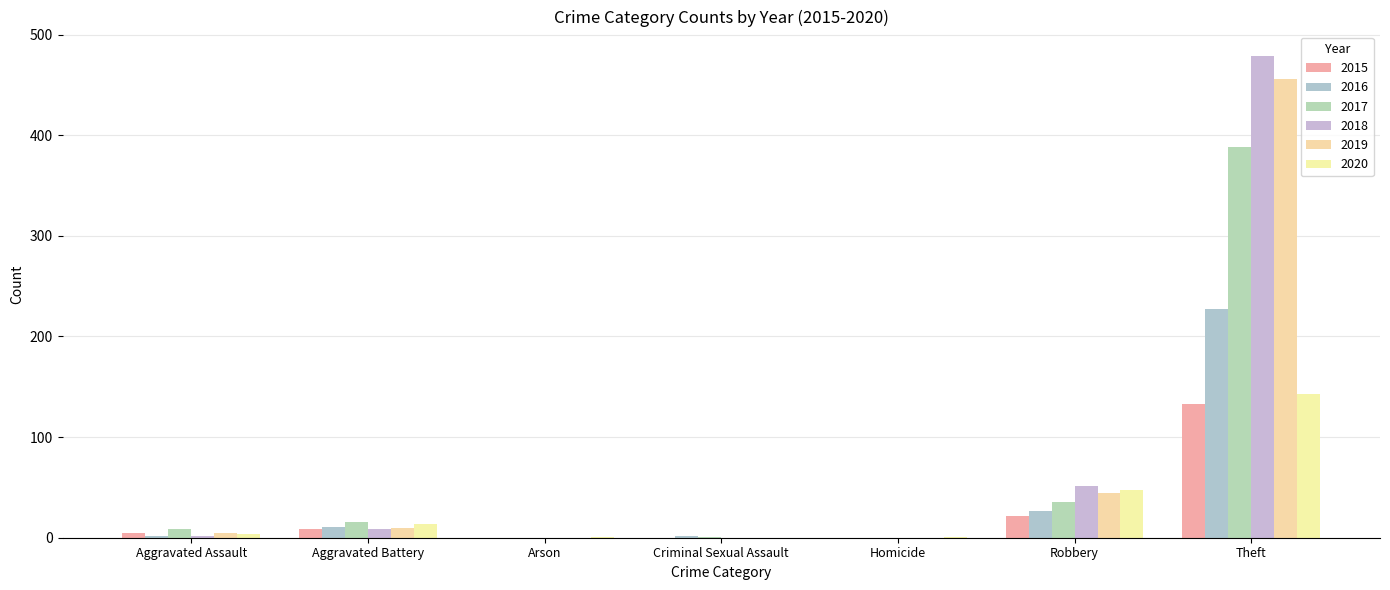

List the series in order of their peak value, highest first.

2018, 2019, 2017, 2016, 2020, 2015